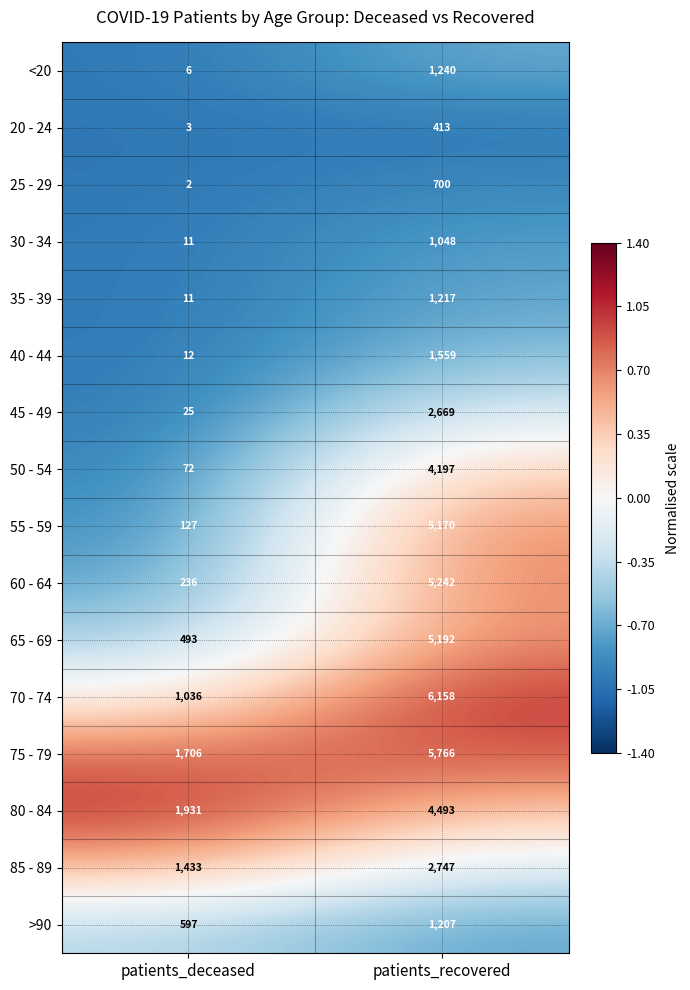

Which category has the lowest value in the 25 - 29 series?

patients_deceased